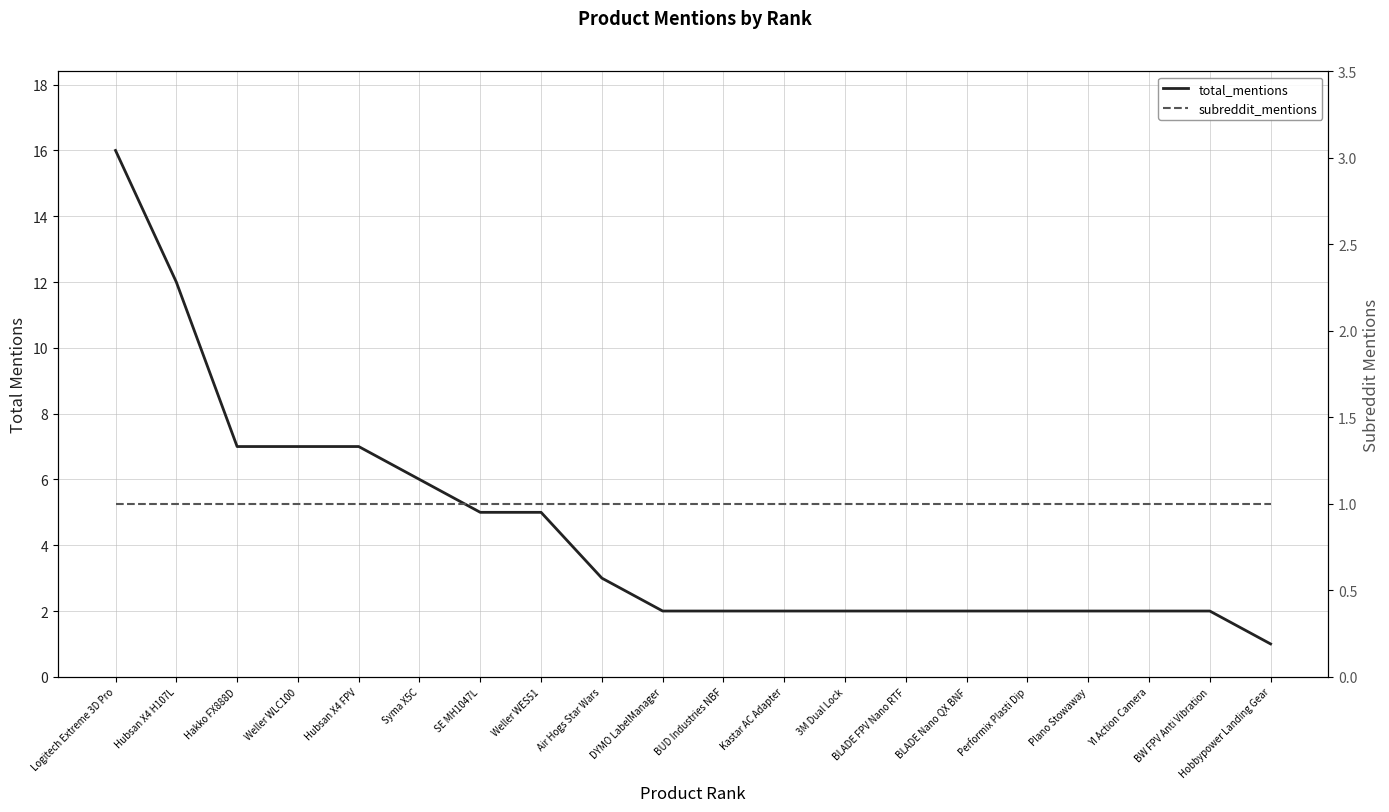

True or false: subreddit_mentions and total_mentions cross at least once.

False